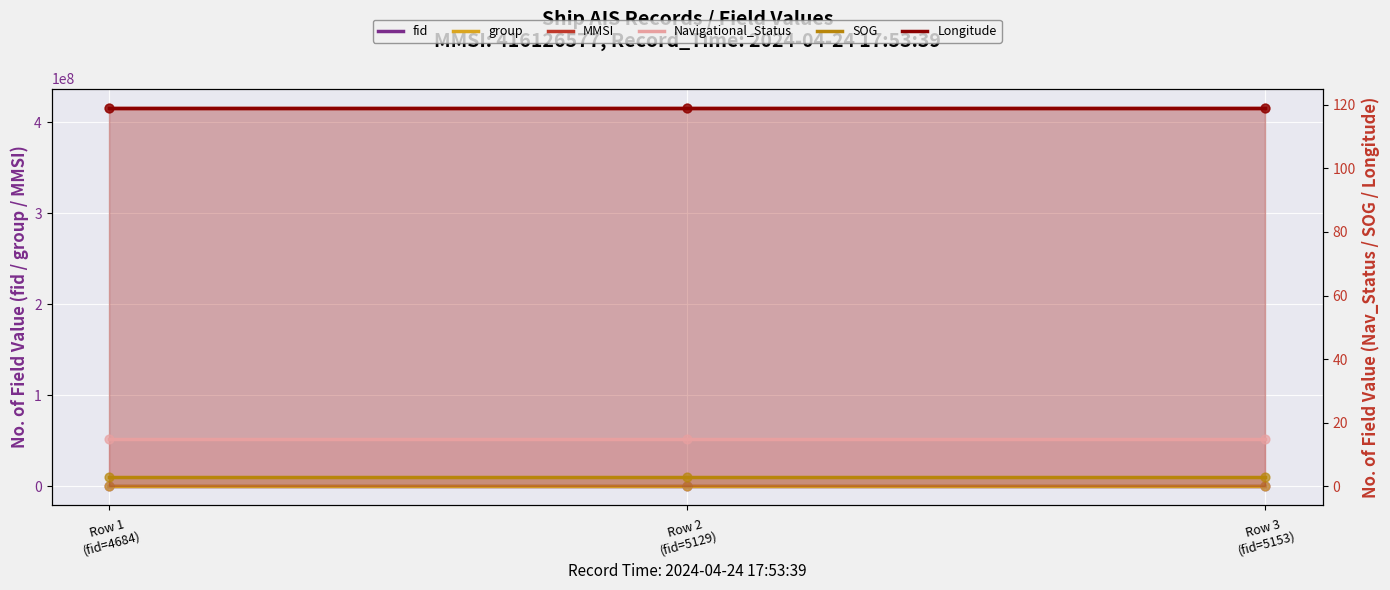

Is the value of fid at Row 3
(fid=5153) greater than the value of group at Row 2
(fid=5129)?

Yes